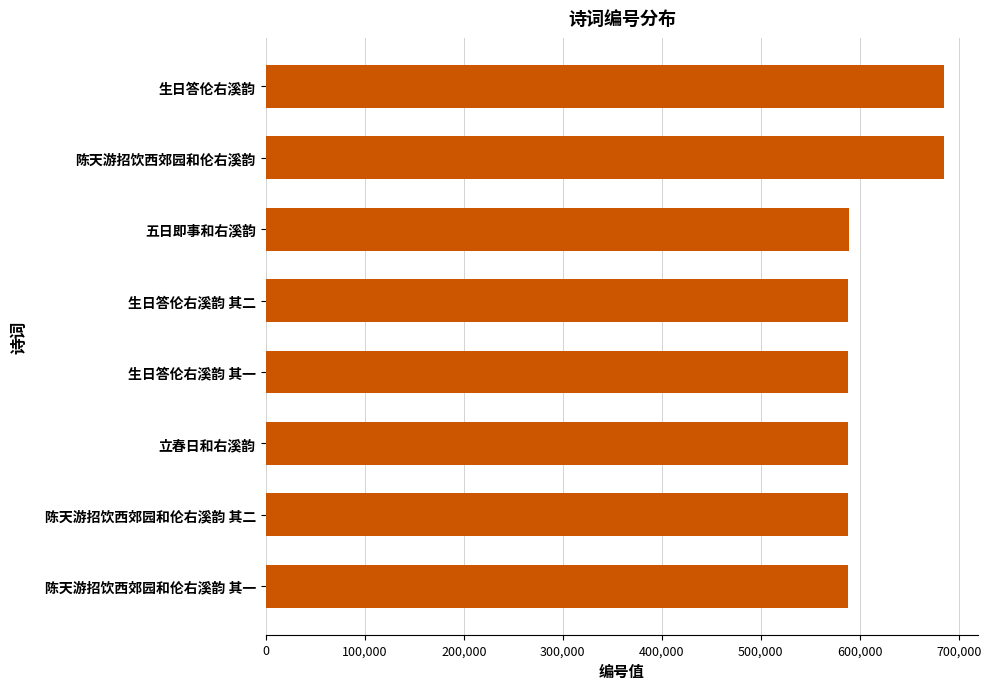

What is the greatest value displayed?

685050